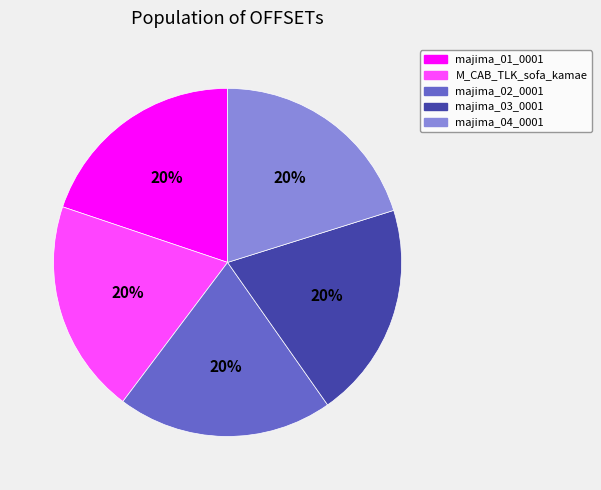

True or false: majima_01_0001 accounts for 7% of the total.

False